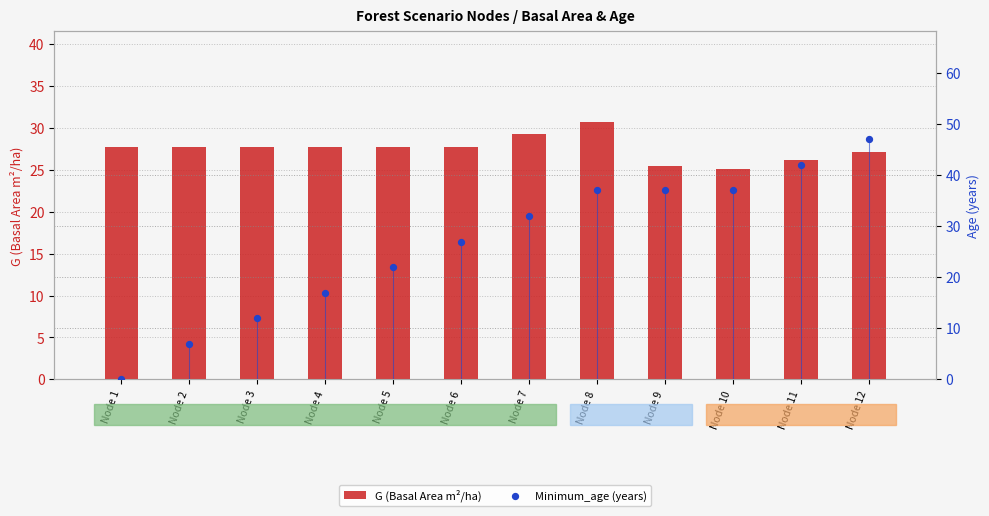

Which series has the widest spread of Y values?

Minimum_age (years)